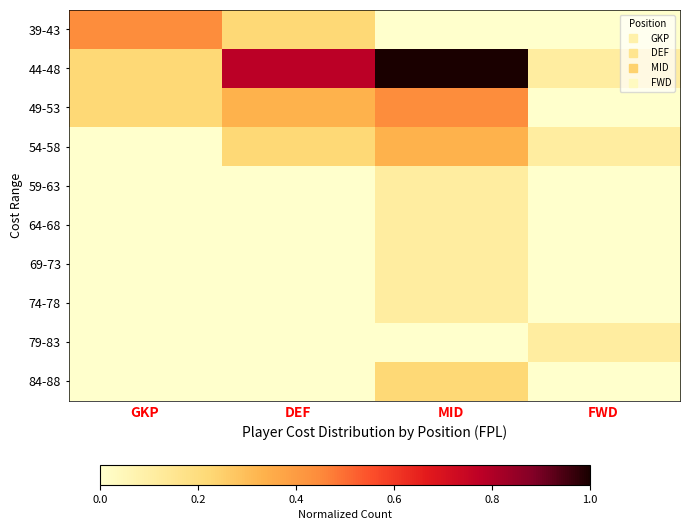

At DEF, list the series in order from smallest to largest.

59-63, 64-68, 69-73, 74-78, 79-83, 84-88, 39-43, 54-58, 49-53, 44-48